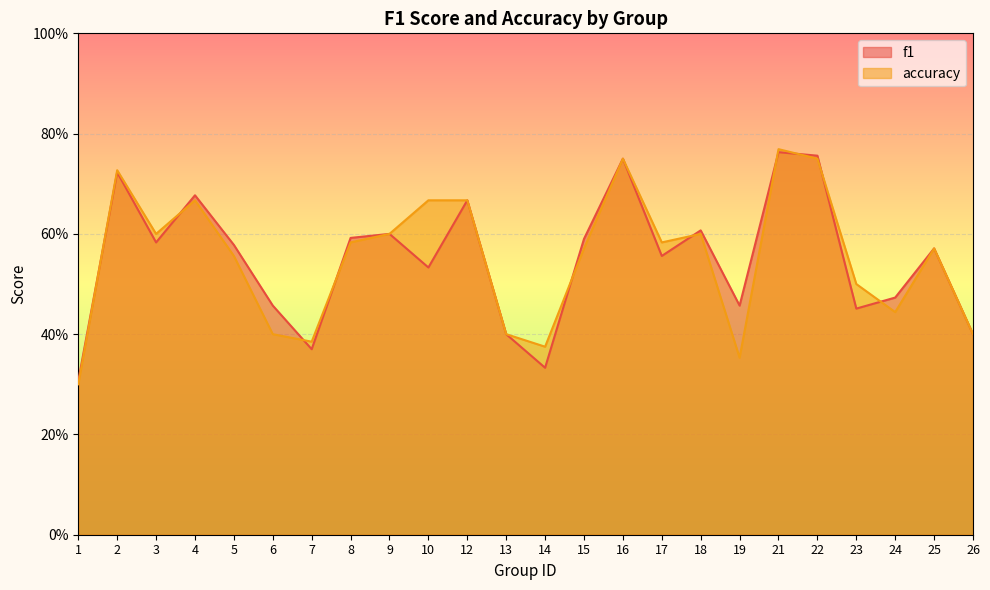

List the series in order of their overall mean, highest first.

accuracy, f1